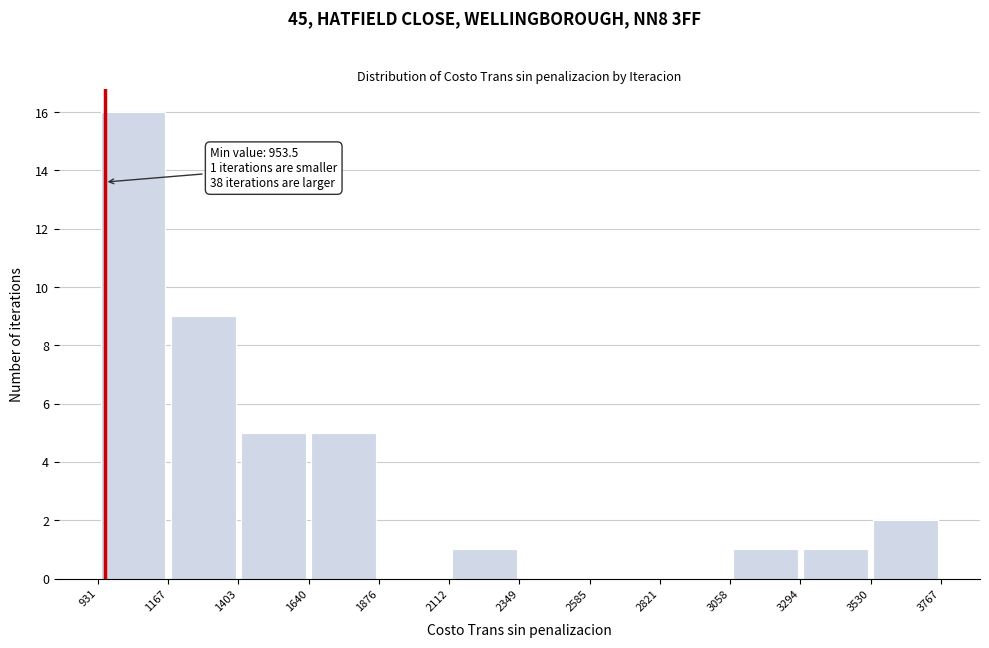

Over which range of the x-axis is the bar tallest?

931 to 1167